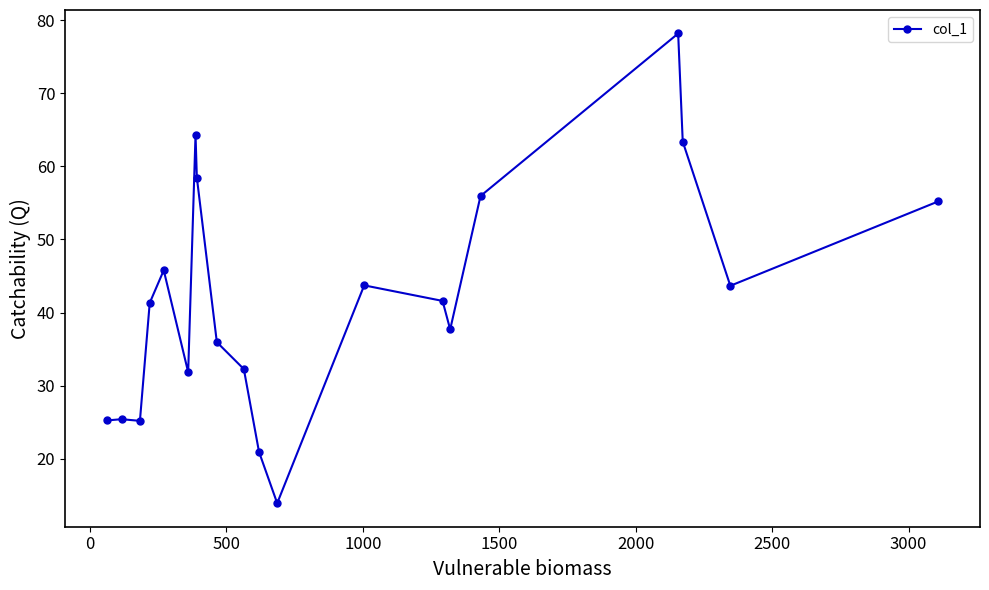

What is the value of the 2nd point from the left?

25.4